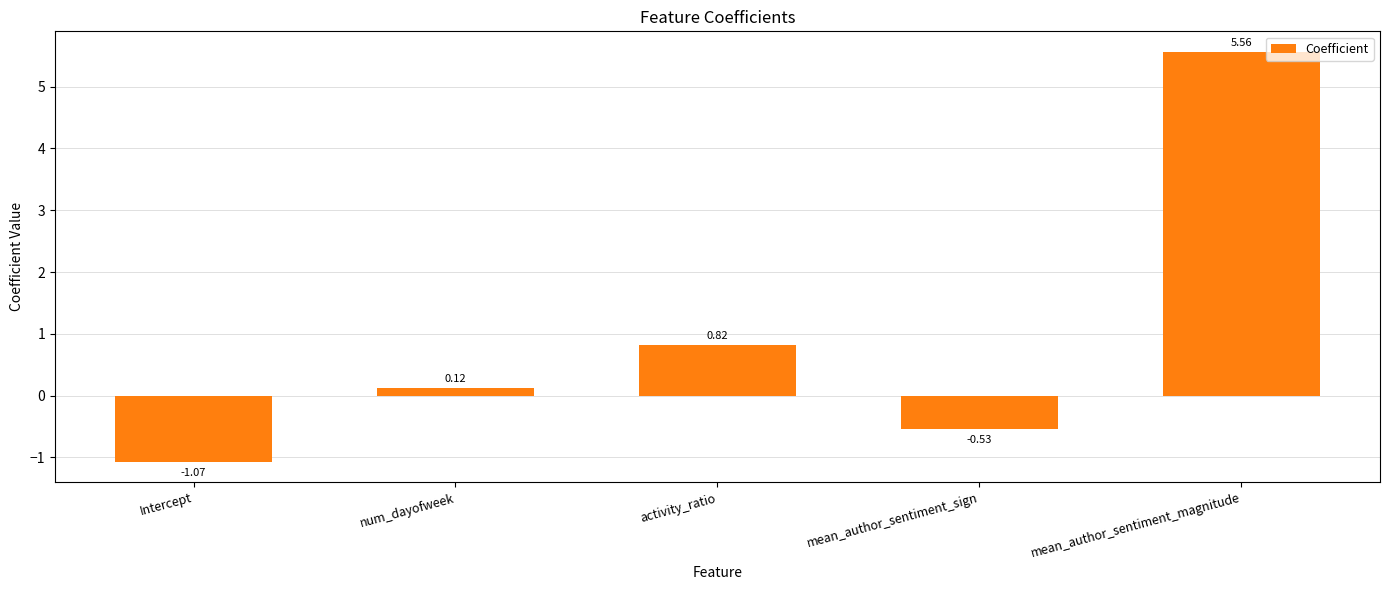

Is it true that the value at activity_ratio is 1.3?

False